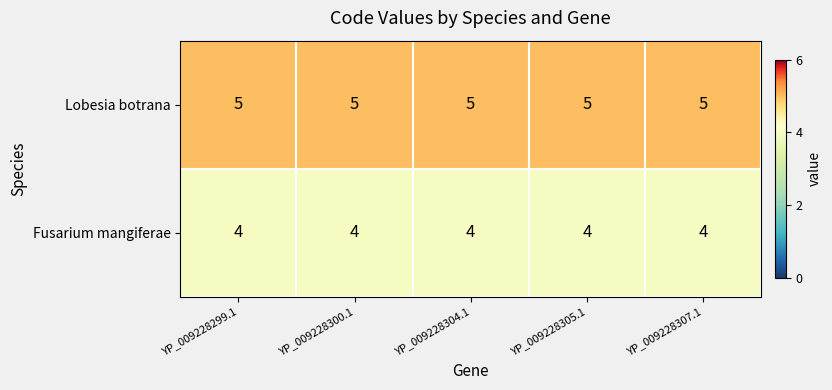

True or false: Lobesia botrana has a value of 5 at YP_009228304.1.

True